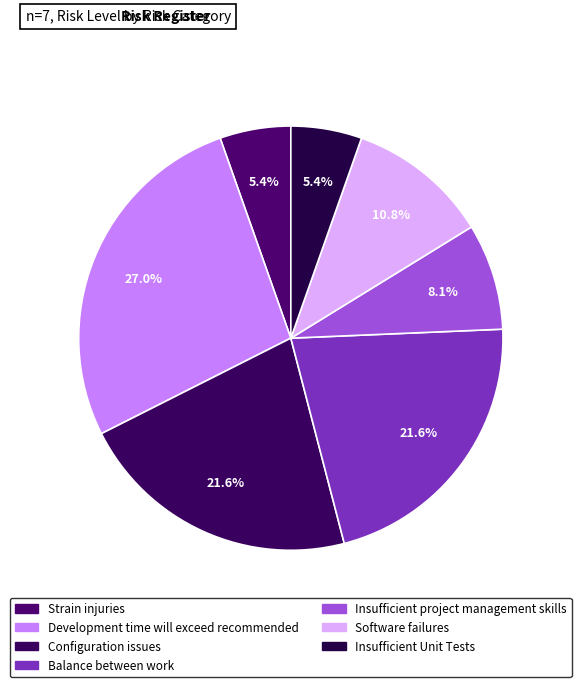

How many segments does this pie chart have?

7